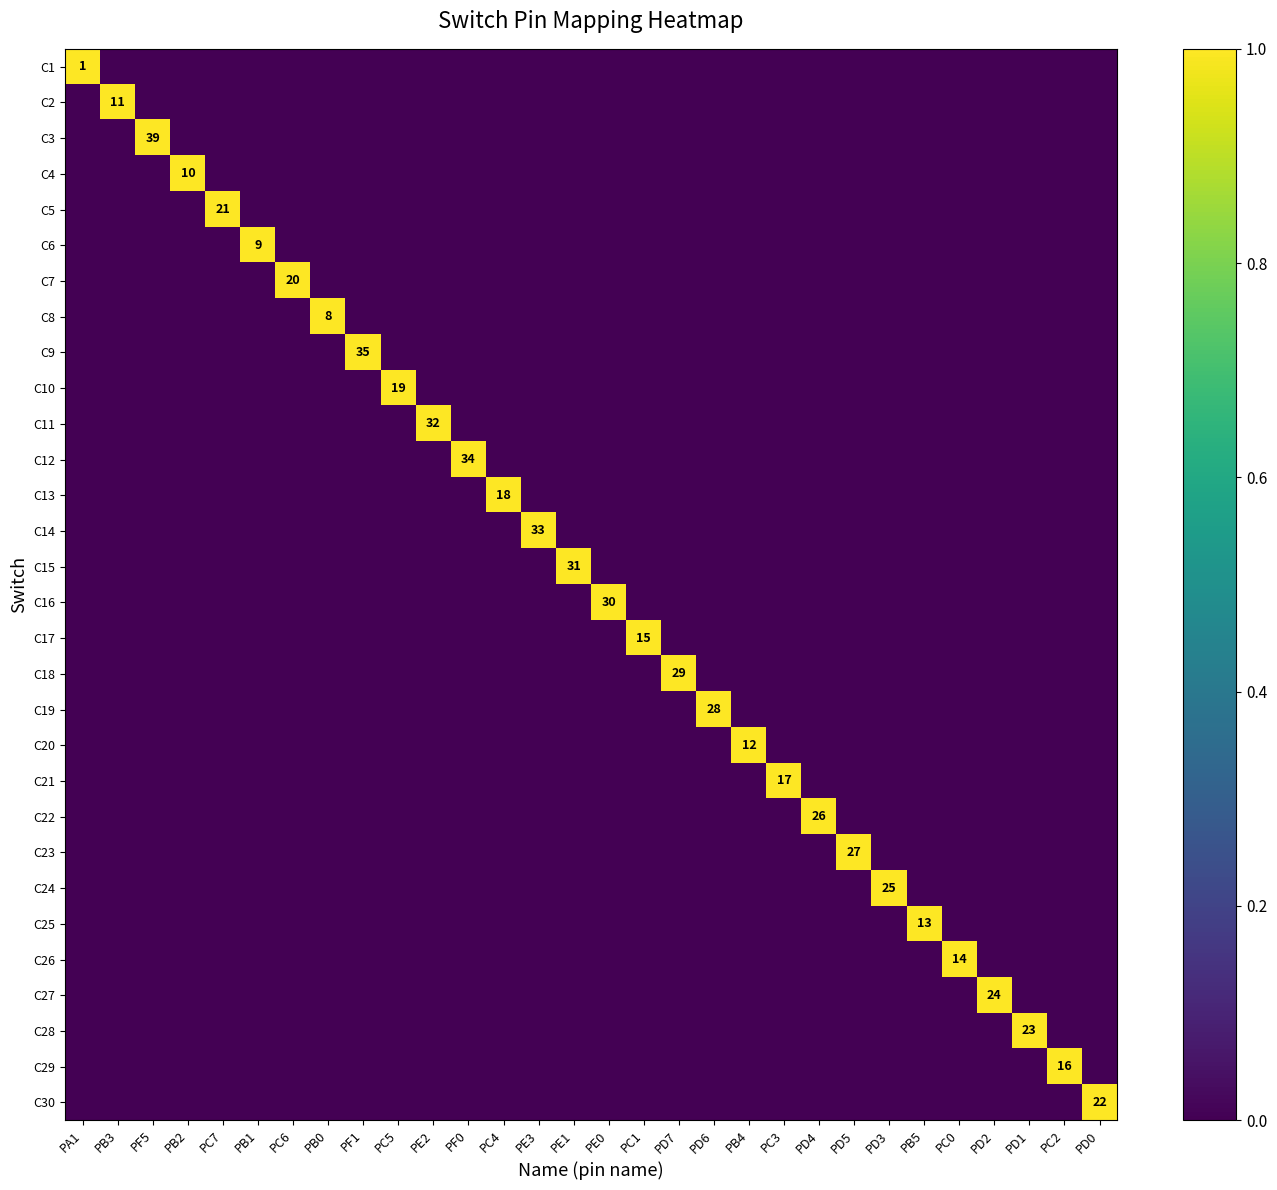

At which label is C15 closest to 0?

PA1